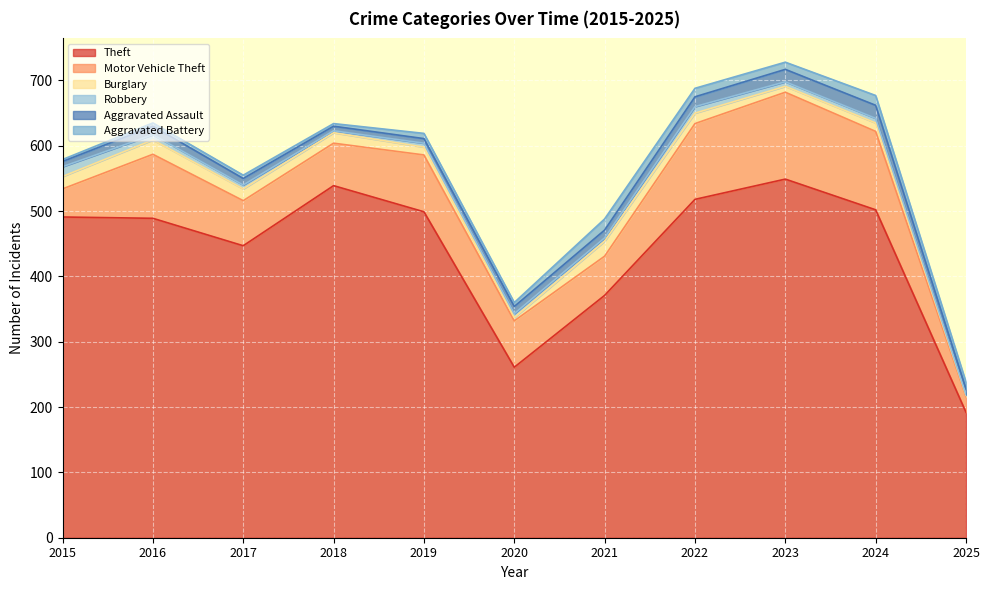

What is the total value across all series at 2016?

635